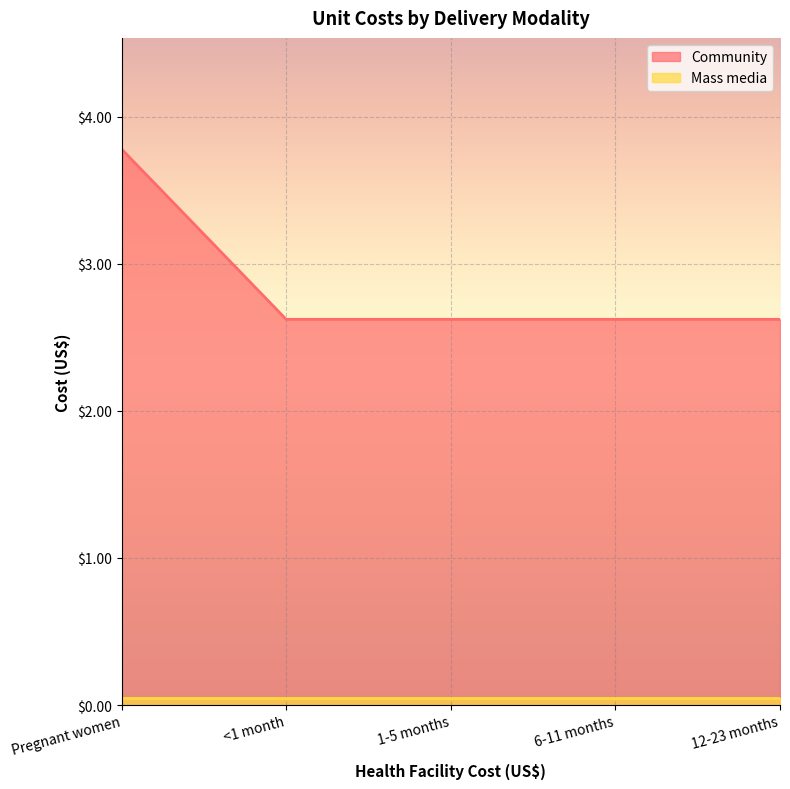

Reading right to left, list all the values displayed in this chart.

2.6	2.6	2.6	2.6	3.8